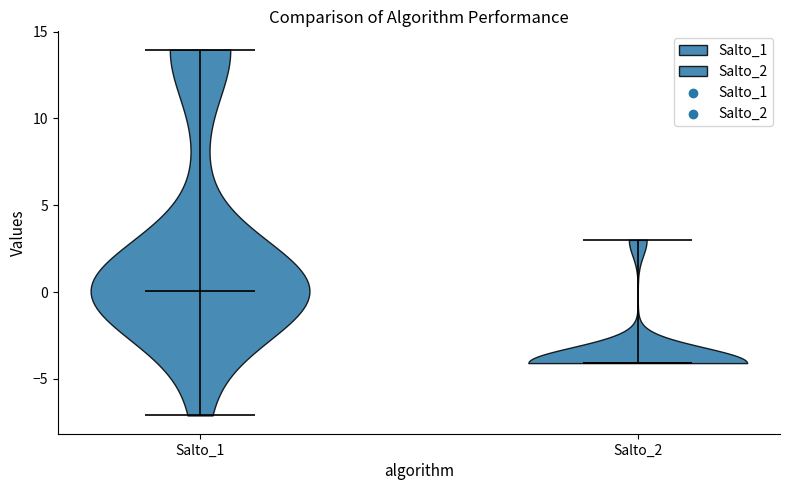

What is the highest point the violin for Salto_2 reaches on the y-axis? The values are not printed on the chart, so give them approximately, as read against the axis.

3